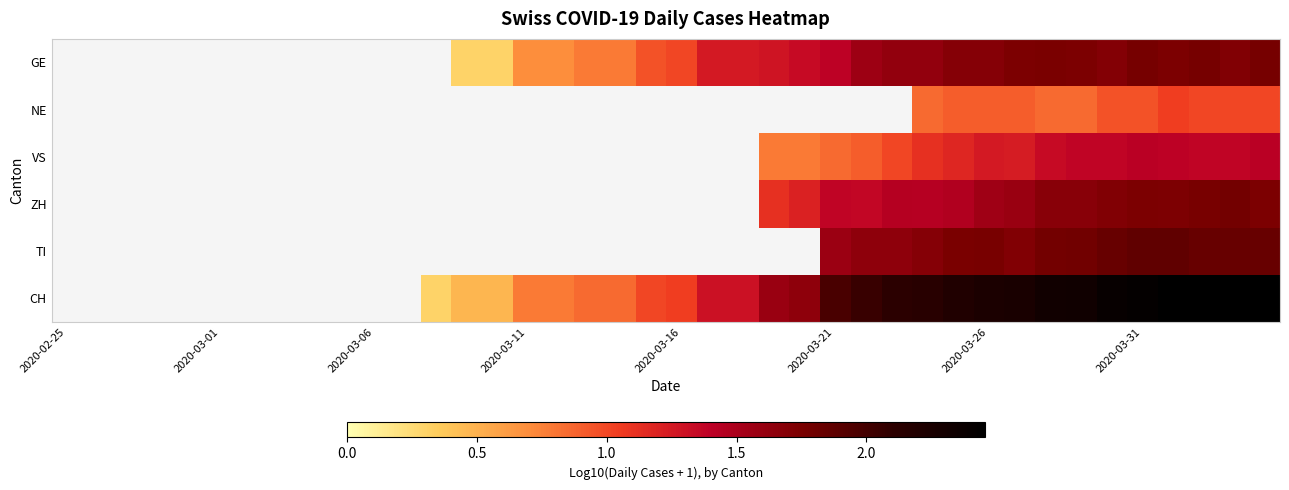

What is the difference between the highest and lowest values at 39?

1.4